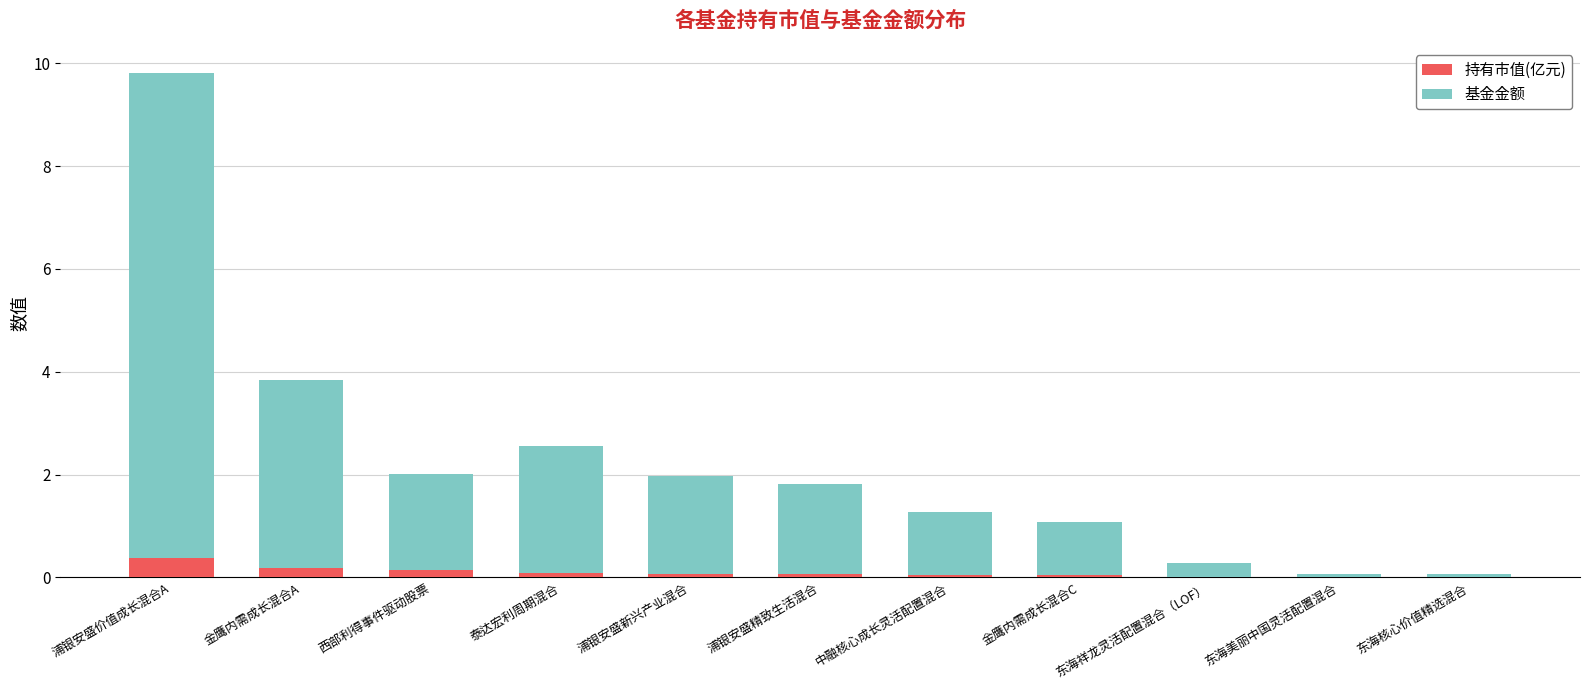

The value of 持有市值(亿元) at 浦银安盛价值成长混合A is 0.4. True or false?

True